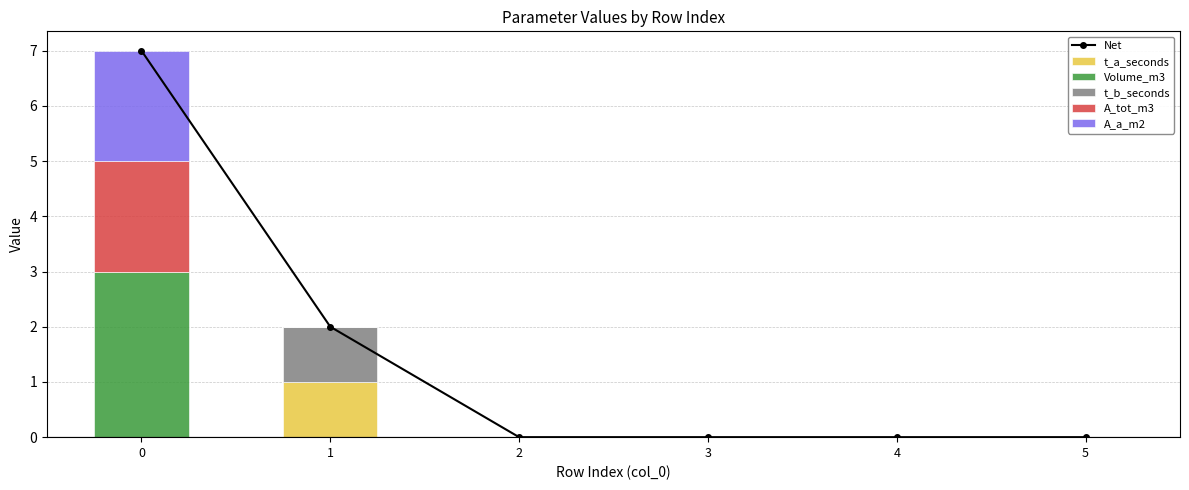

Reading left to right, extract all data points from this chart.

Net: 7	2	0	0	0	0
t_a_seconds: 0	1	0	0	0	0
Volume_m3: 3	0	0	0	0	0
t_b_seconds: 0	1	0	0	0	0
A_tot_m3: 2	0	0	0	0	0
A_a_m2: 2	0	0	0	0	0